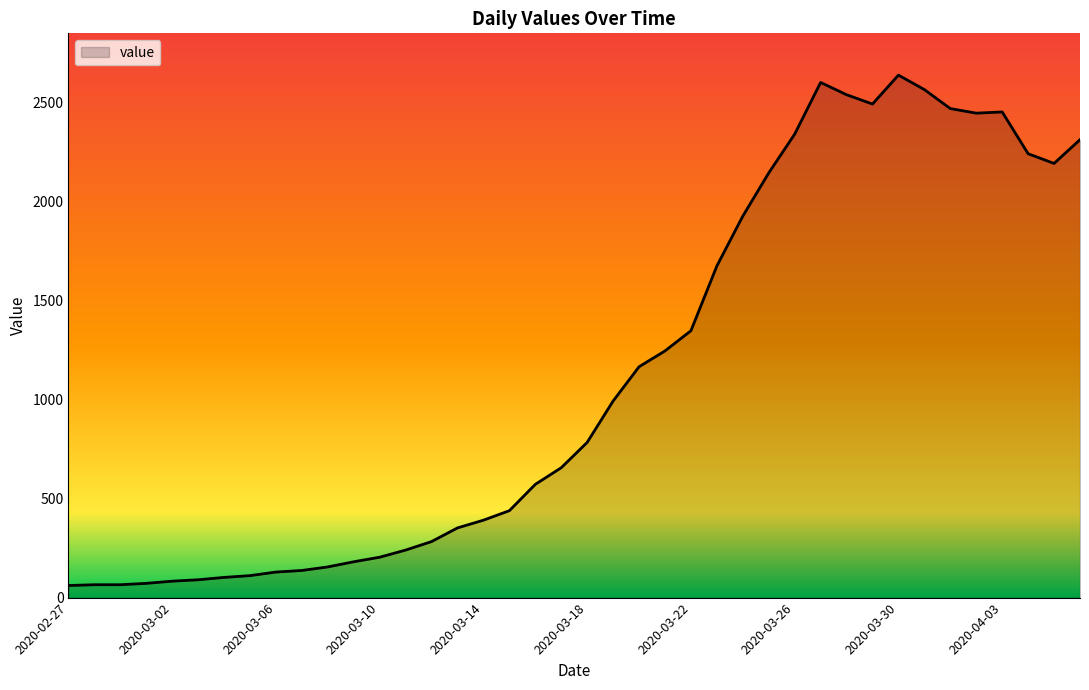

How many distinct data groups are displayed?

1